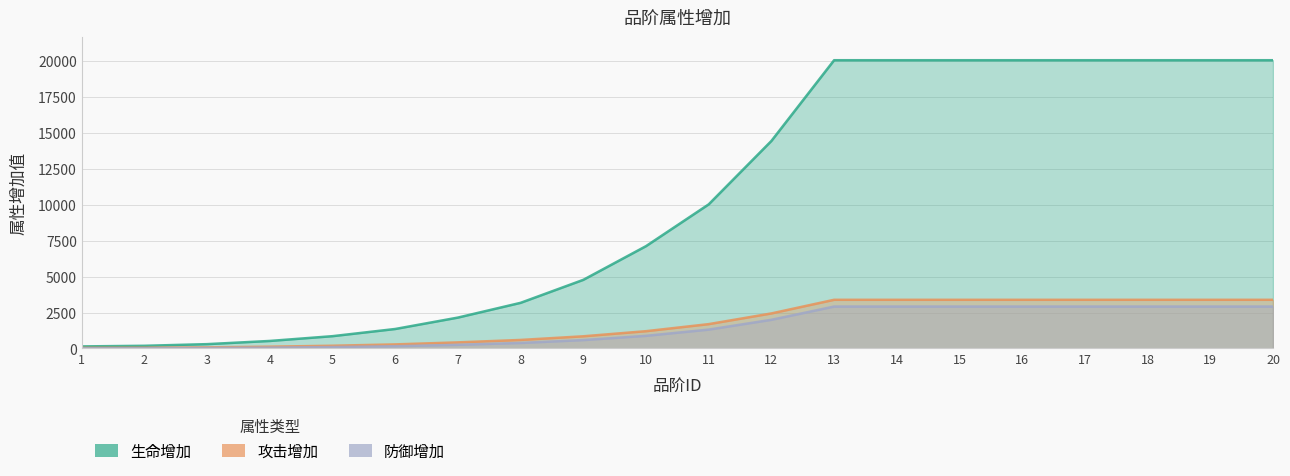

Which label corresponds to the largest value in the chart?

13